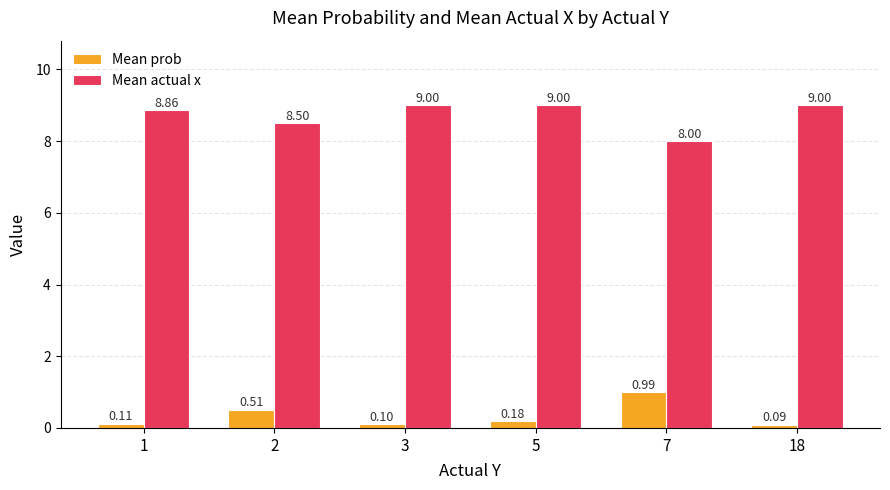

What are all the series names shown in the legend?

Mean prob, Mean actual x